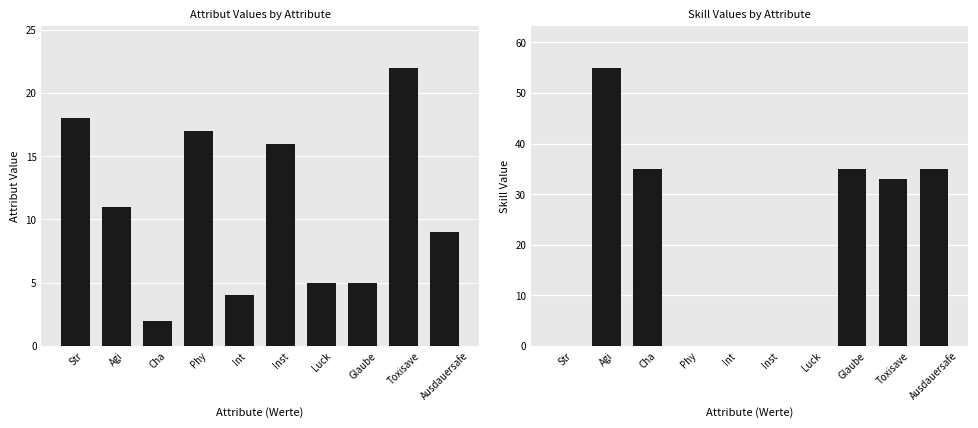

Is the value of Skill at Int greater than the value of Attribut at Cha?

No